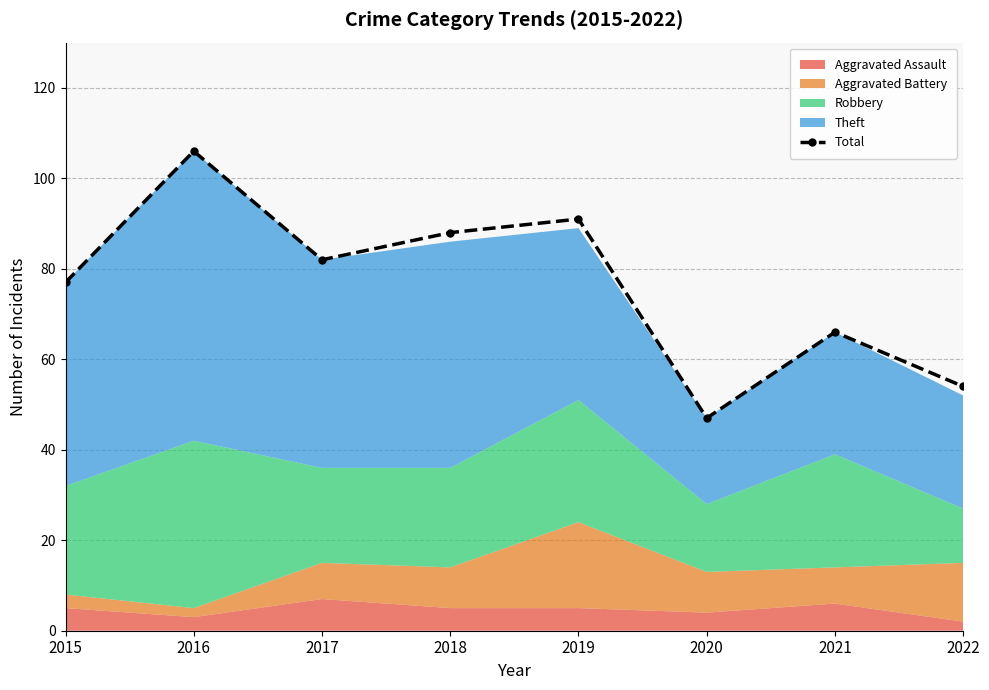

Where is the first local minimum?

2017